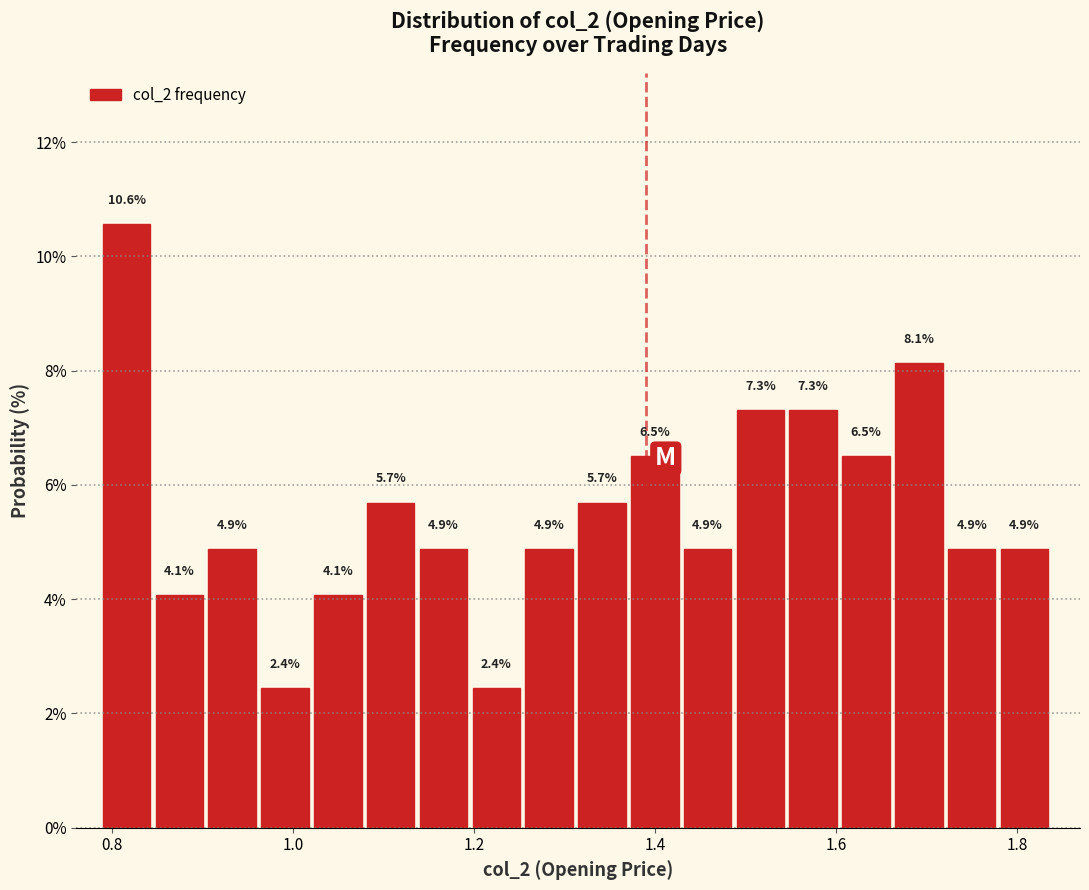

Read against the x-axis, roughly where is the centre of the tallest bar?

0.82